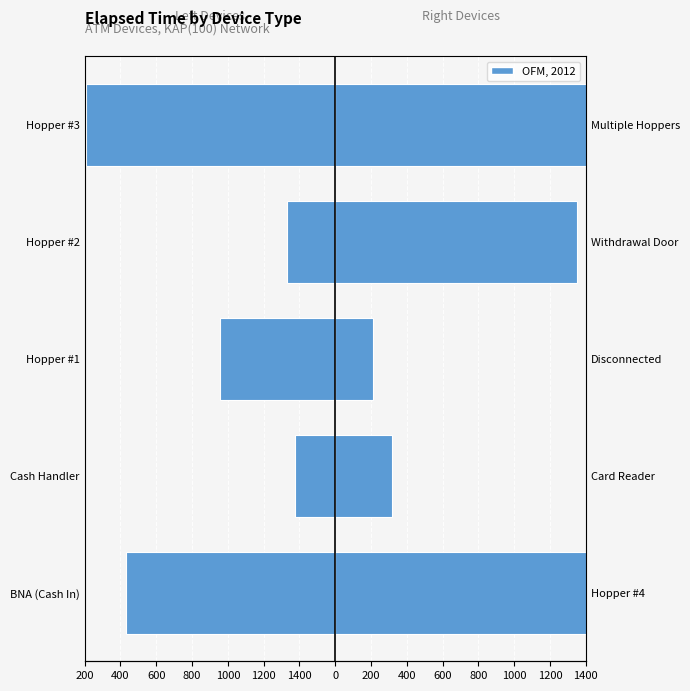

How many data points does each series have?

5